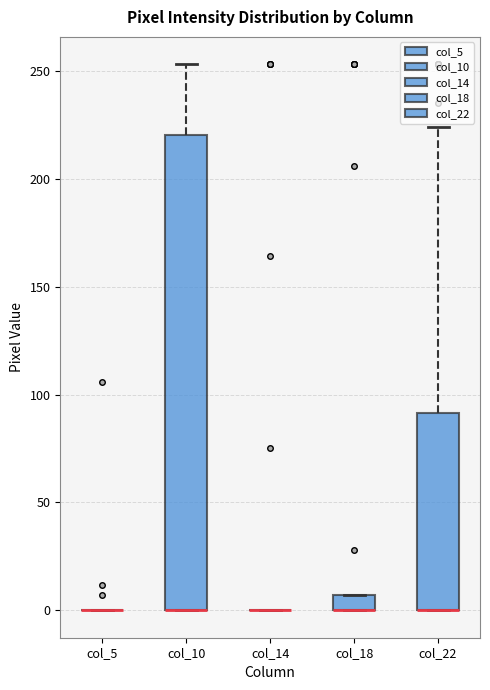

Which box is the tallest, from its lower edge to its upper edge?

col_10